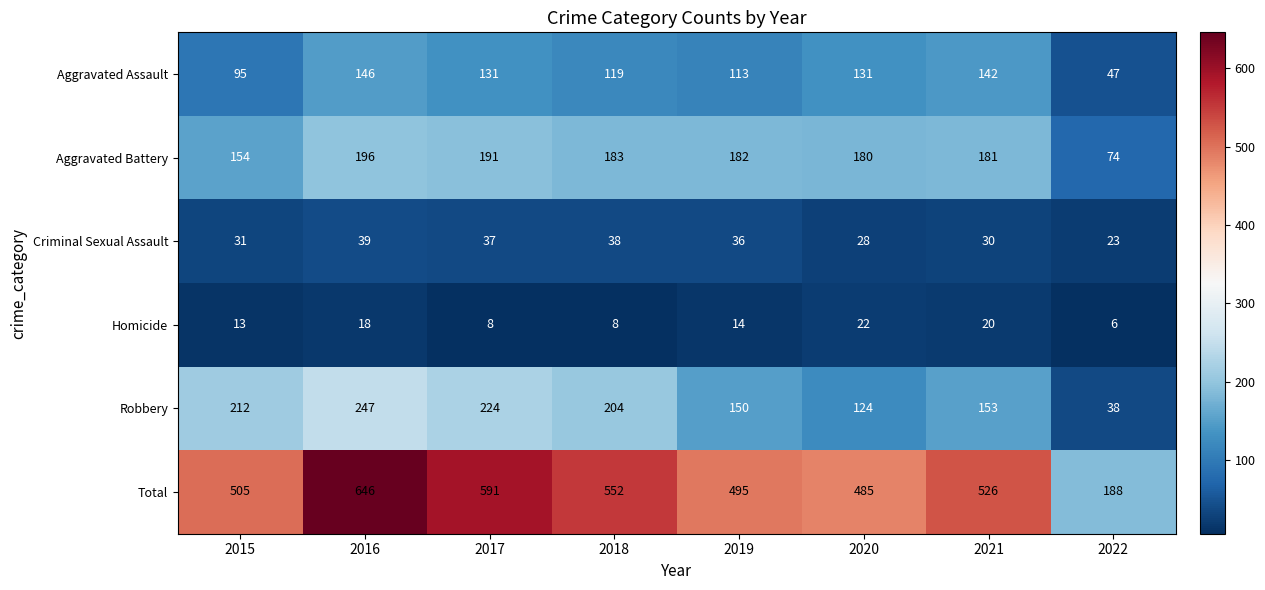

At which label does Criminal Sexual Assault reach its peak?

2016